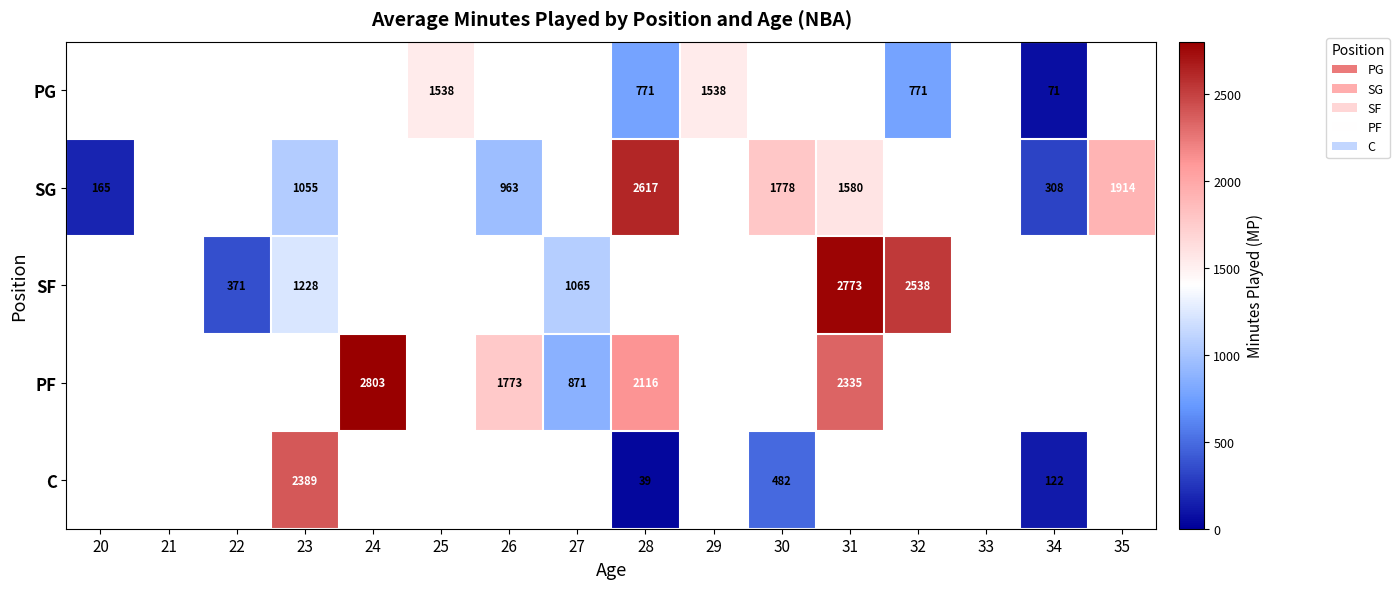

Is it true that C equals 51.1 at 28?

False